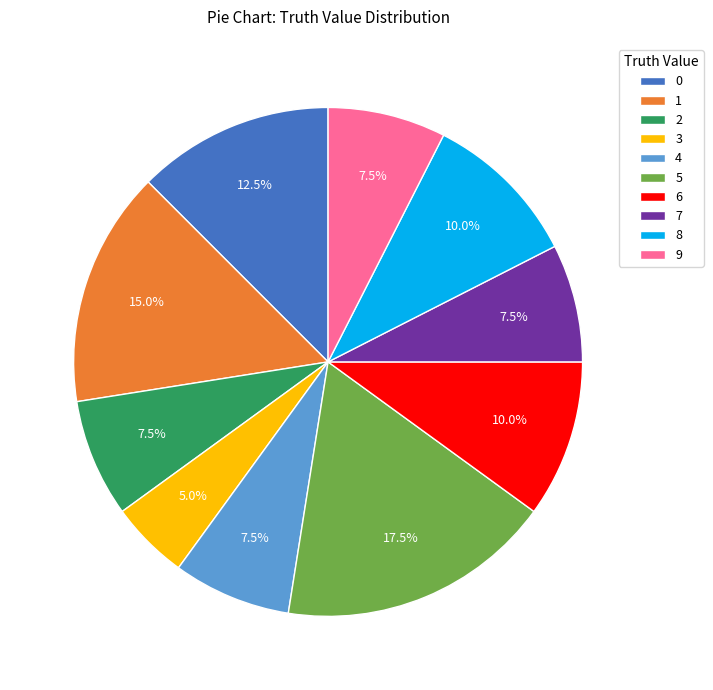

Does 5 account for over 50% of the chart?

No